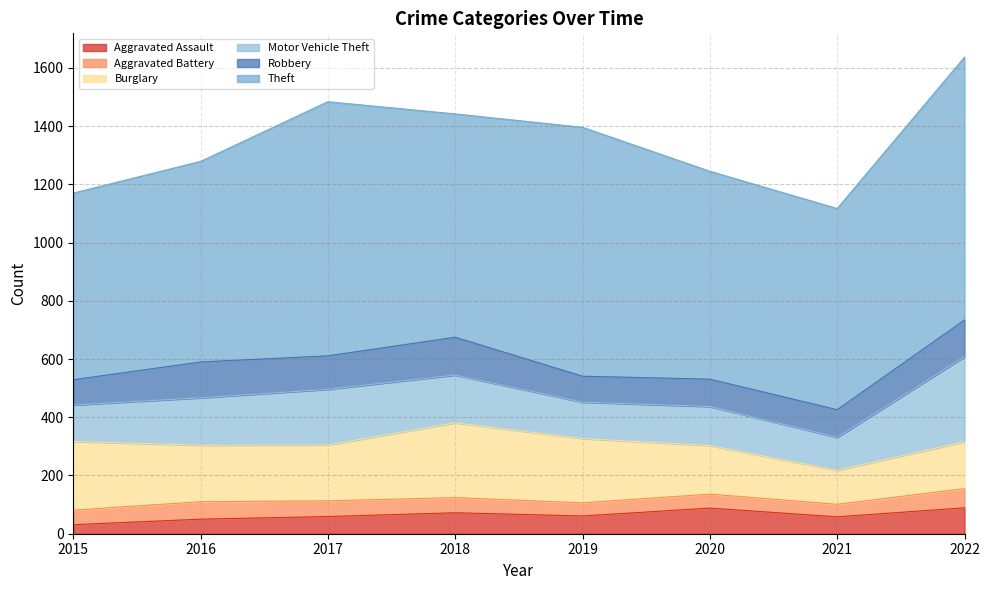

Does the chart display data point markers on the line(s)?

No